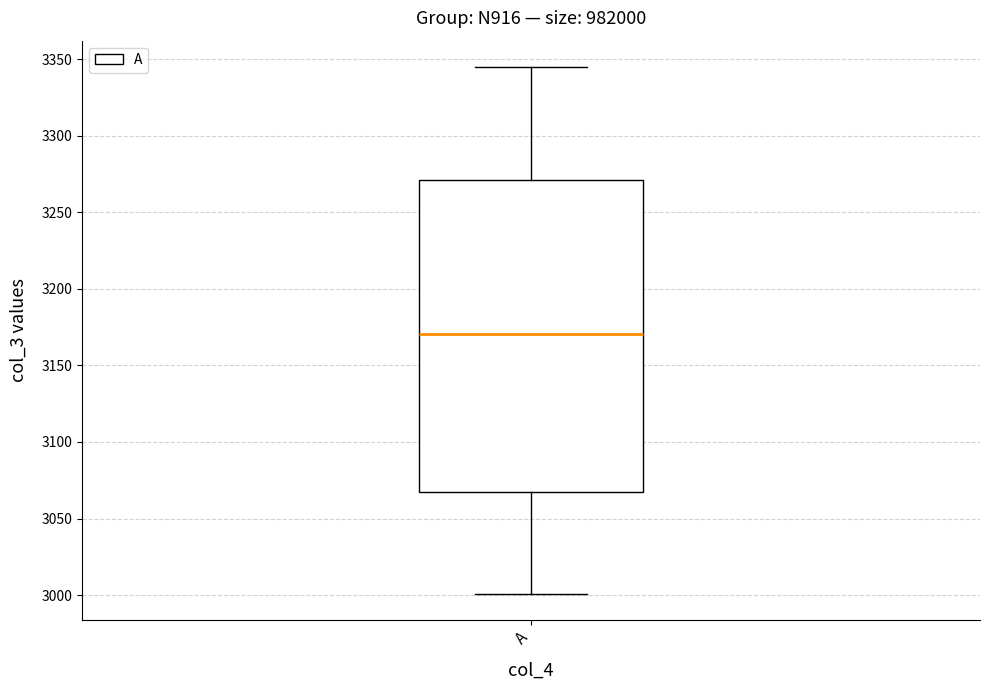

Read this box plot against the y-axis: the position of the median line, the range covered by the box, and the ends of both whiskers. The values are not printed on the chart, so give them approximately, as read against the axis.

median 3170, box 3065 to 3270, whiskers 3000 to 3345